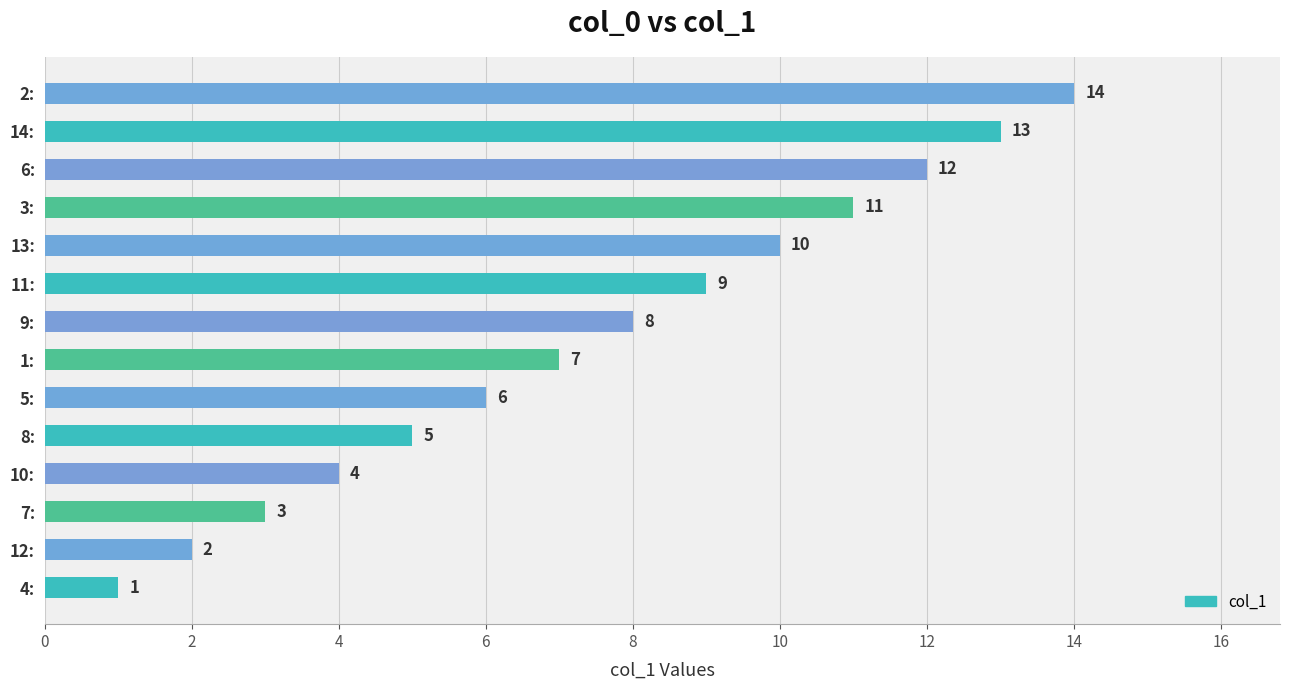

What is the change in value from 11: to 13:?

+1